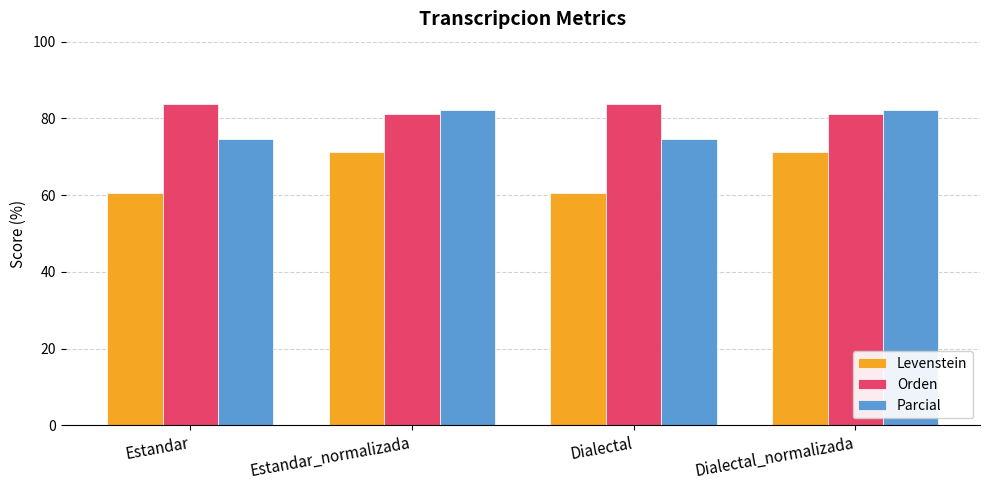

True or false: Orden has a value of 38.7 at Dialectal.

False